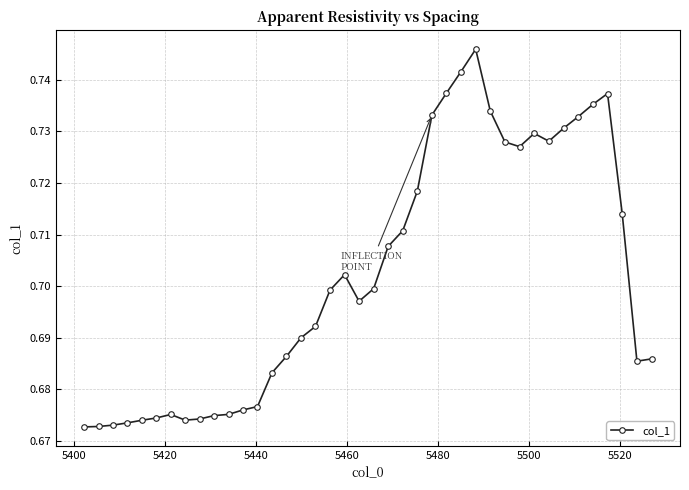

True or false: the data has more than 2 interior local peaks.

True